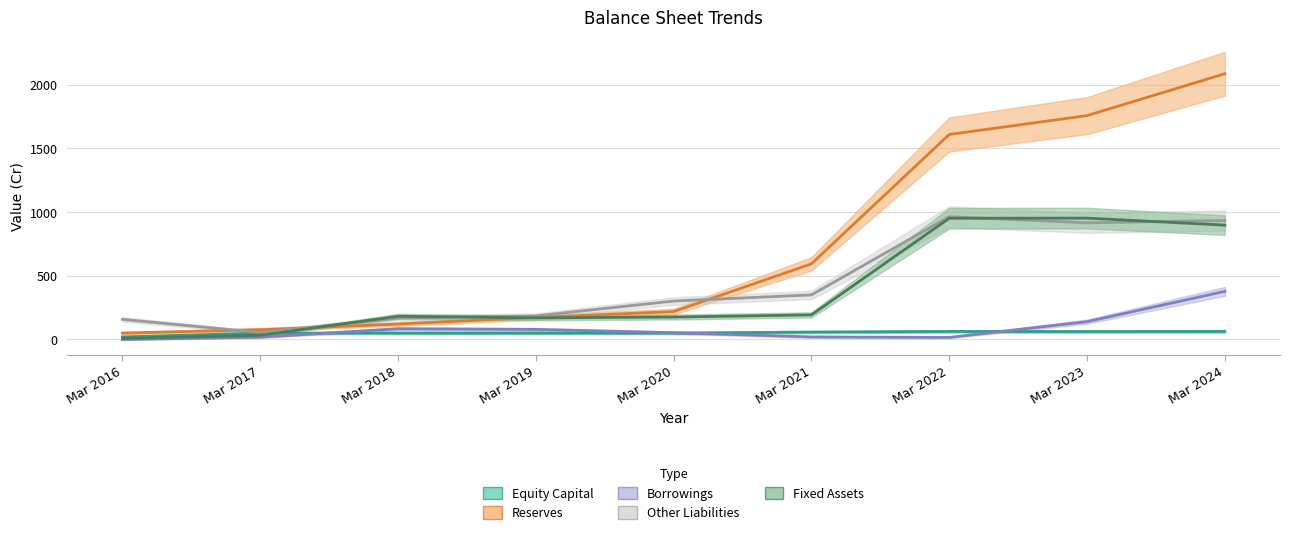

How many lines are shown in the chart?

5